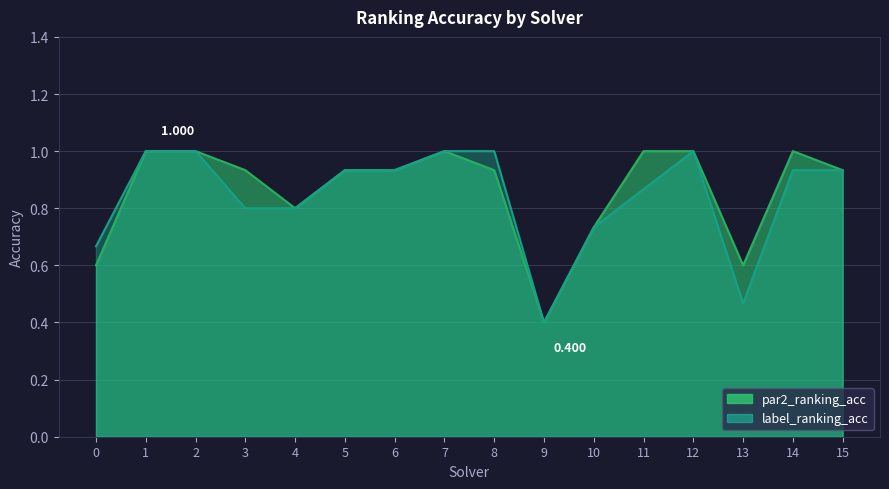

Between 15 and 4, which is larger?

15